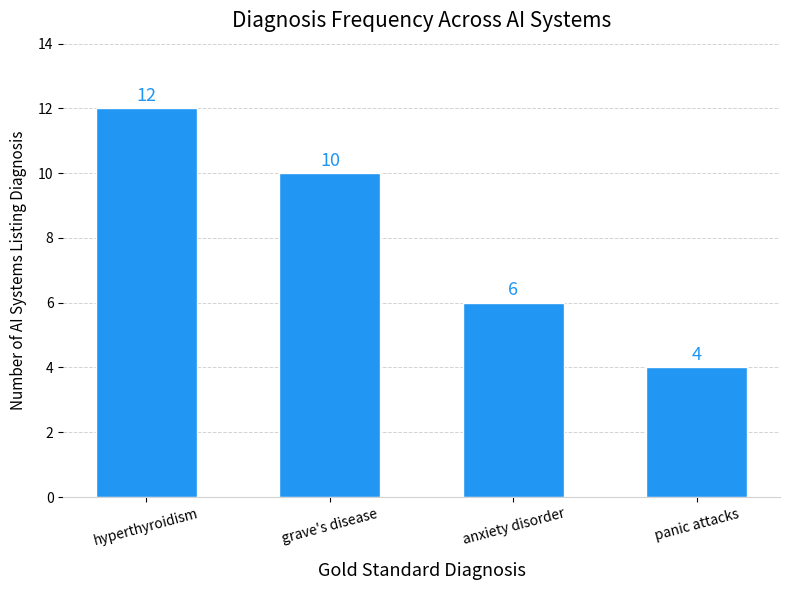

What is the label of the 2nd bar from the left?

grave's disease